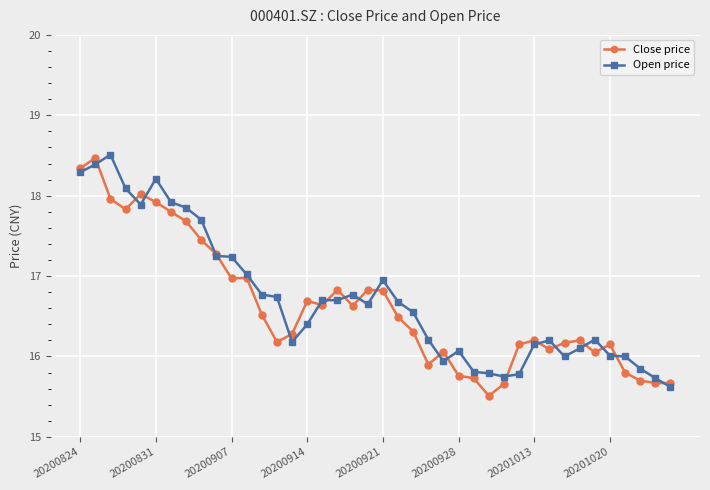

What is the average value of the Open price series?

16.7